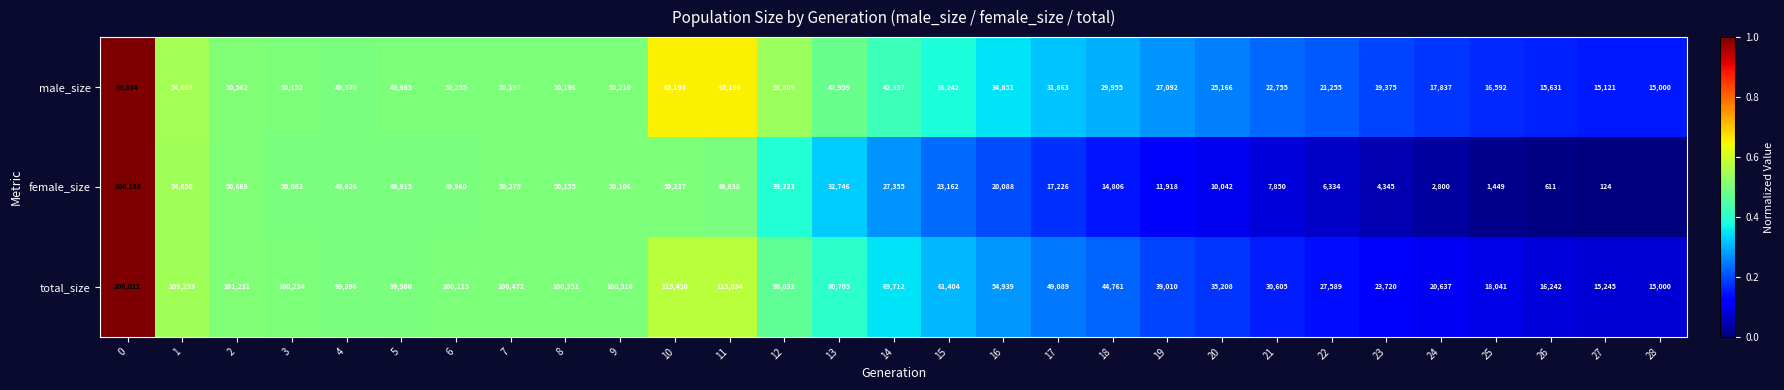

The total_size series shows 35208 at 20. True or false?

True